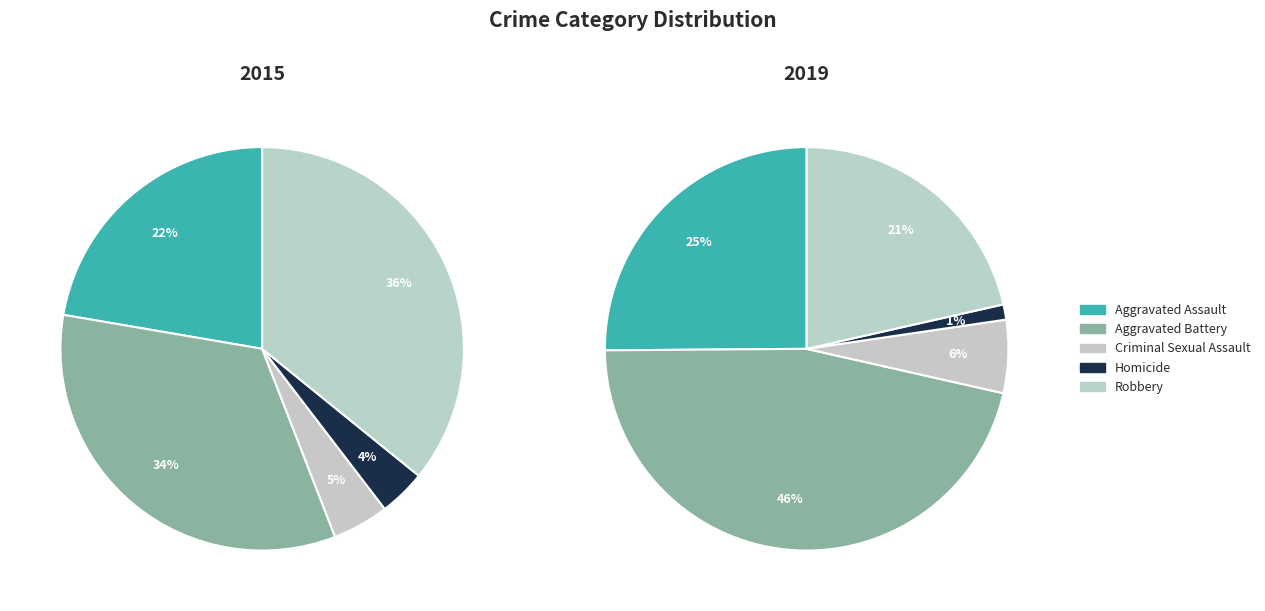

Is there a majority slice in this chart?

No